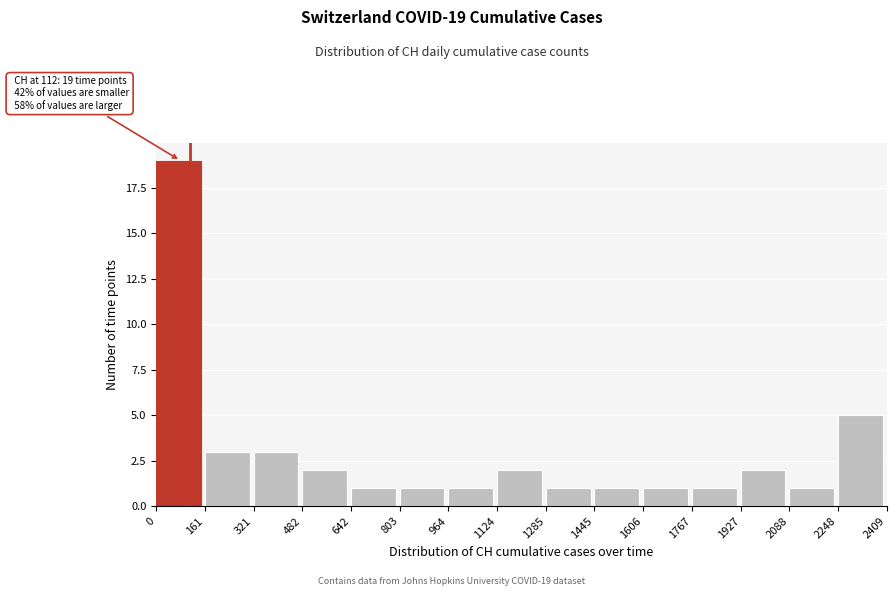

Which range on the x-axis has the tallest bar?

0 to 161